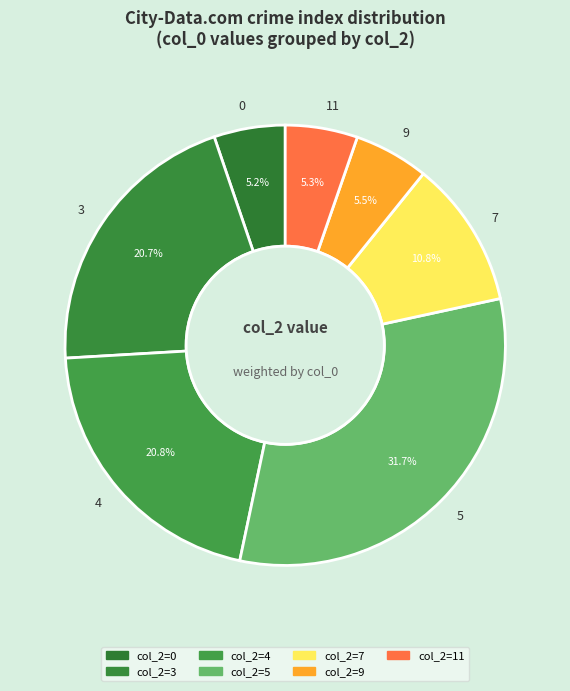

Which has a higher value, 5 or 4?

5